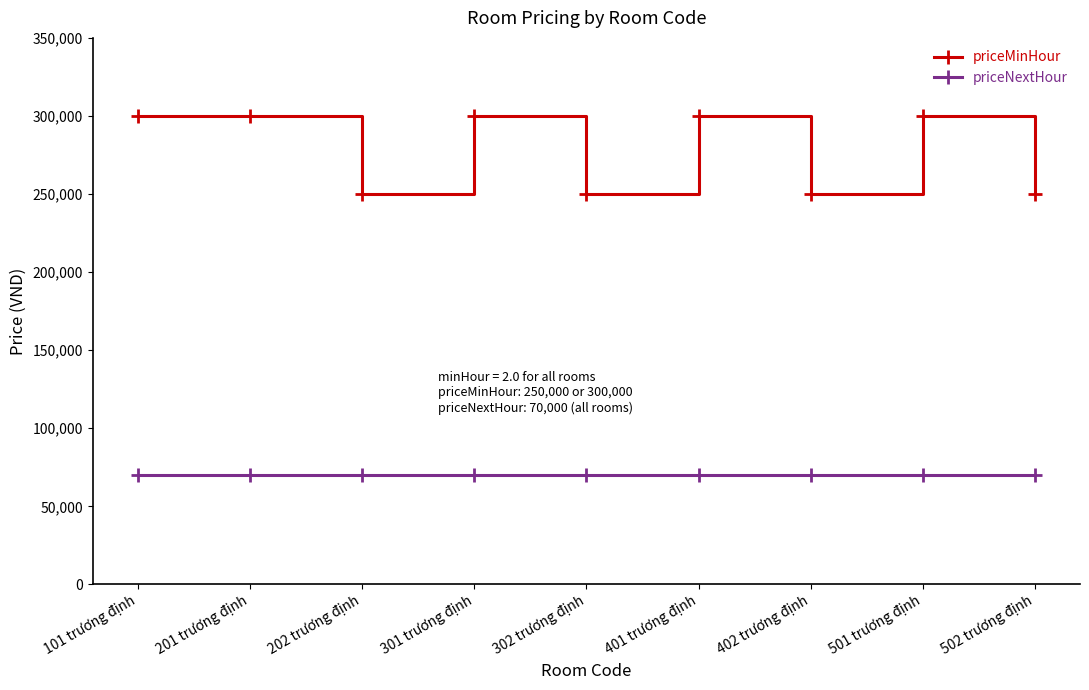

What is the total value across all series at 201 trương định?

370000